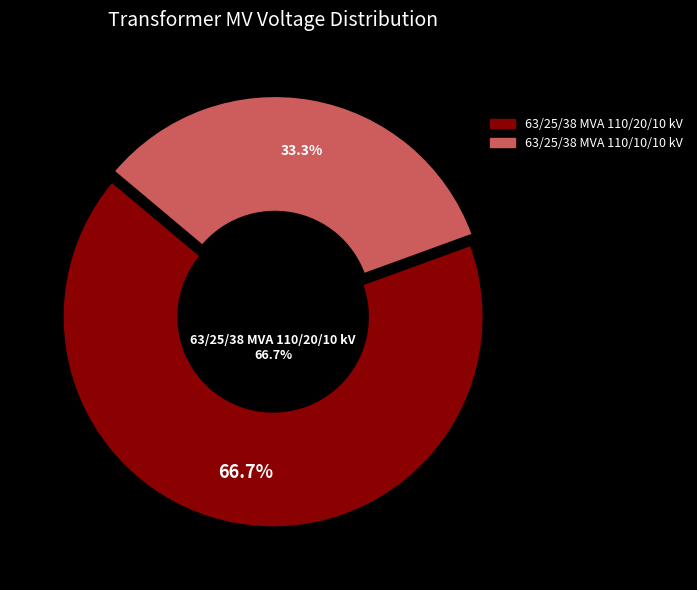

True or false: 63/25/38 MVA 110/10/10 kV accounts for 33% of the total.

True